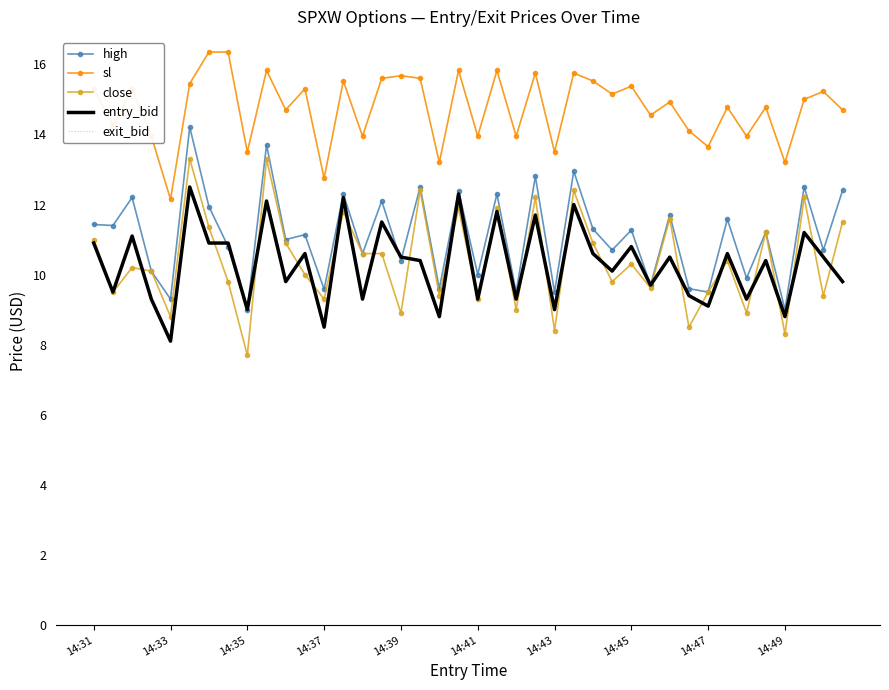

What are all the series names shown in the legend?

high, sl, close, entry_bid, exit_bid